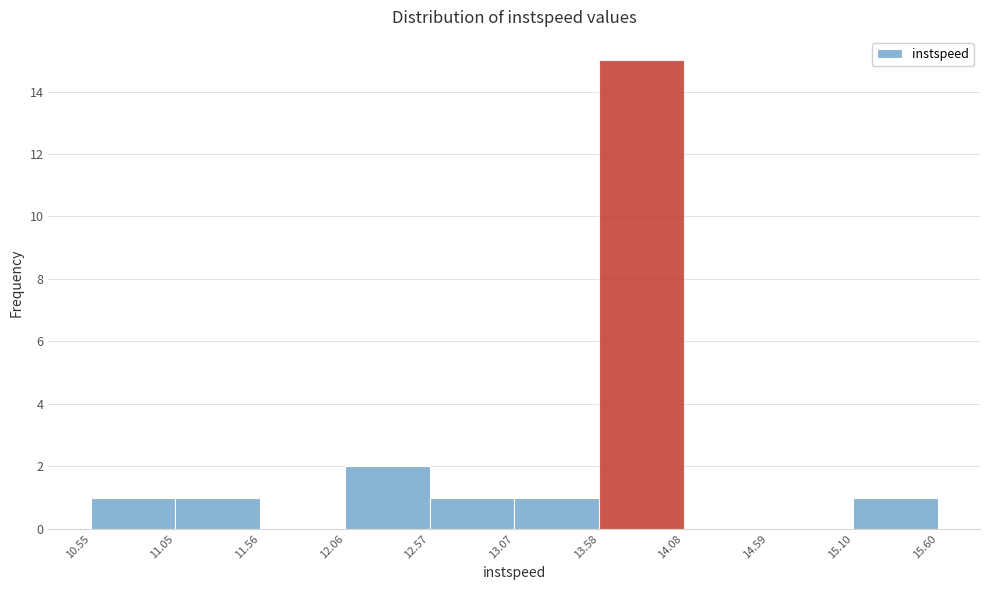

What is the height of the bar covering 10.55 to 11.05 on the x-axis? The values are not printed on the chart, so give them approximately, as read against the axis.

1